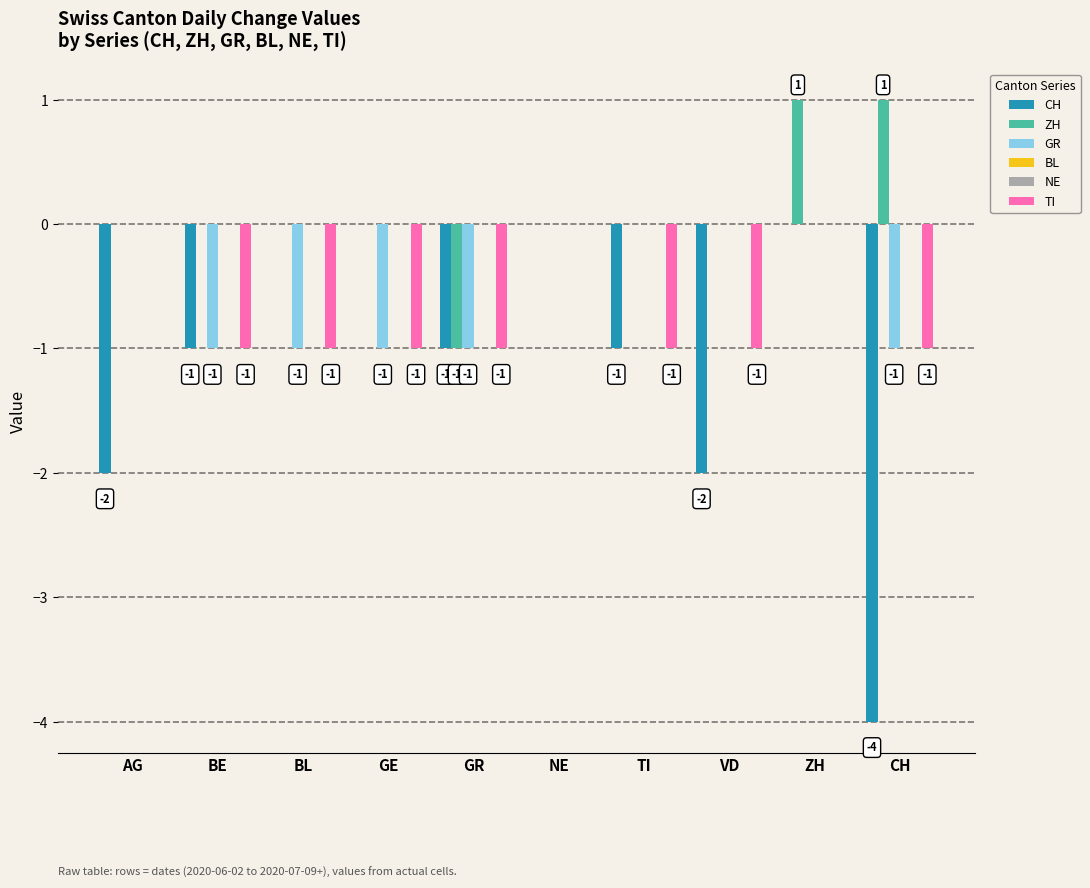

What is the minimum value for CH?

-4